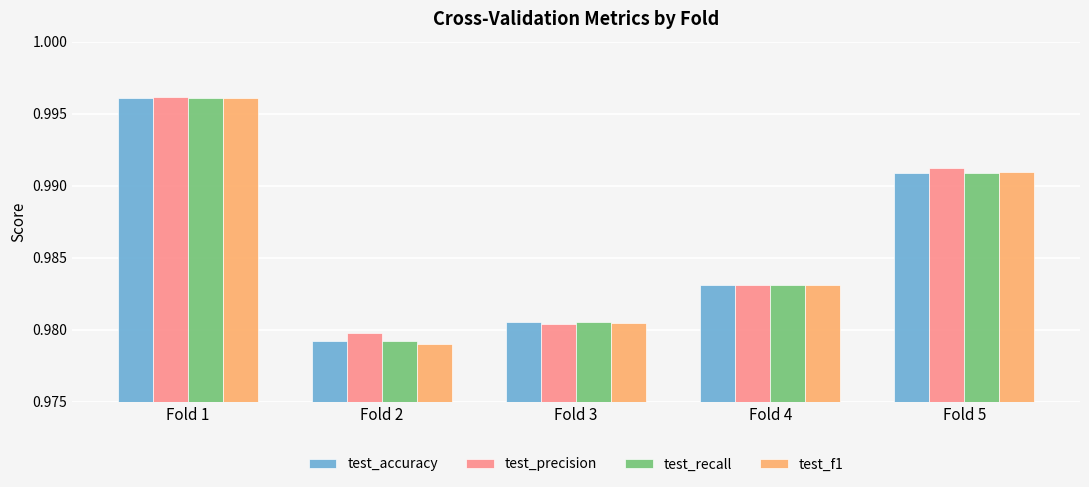

The value of test_precision at Fold 2 is 0.4. True or false?

False